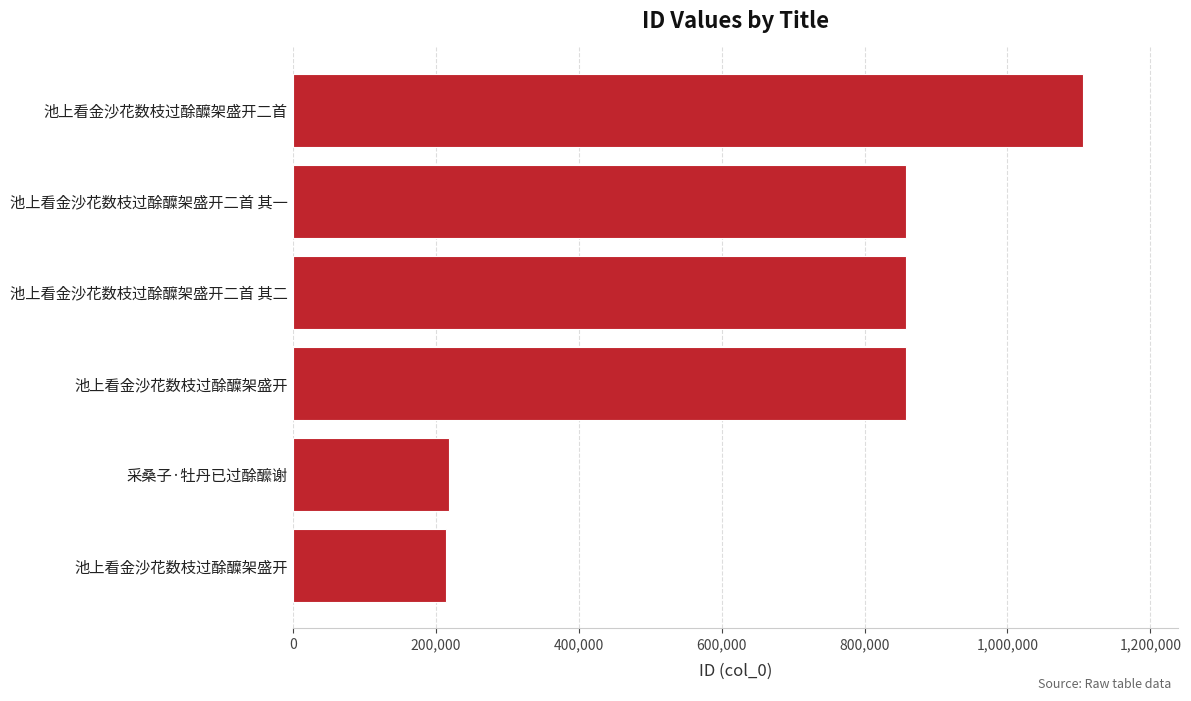

Count the number of categories in the chart.

6